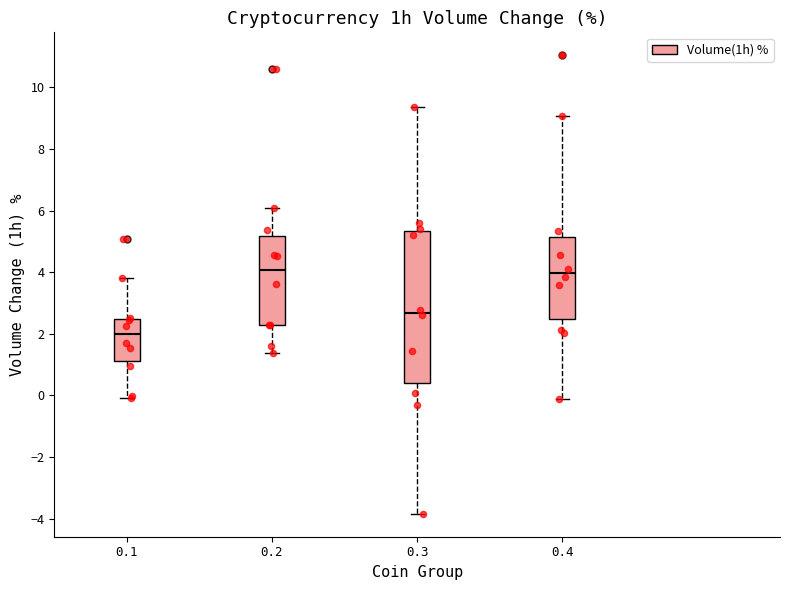

Which box's median line is the lowest?

0.1